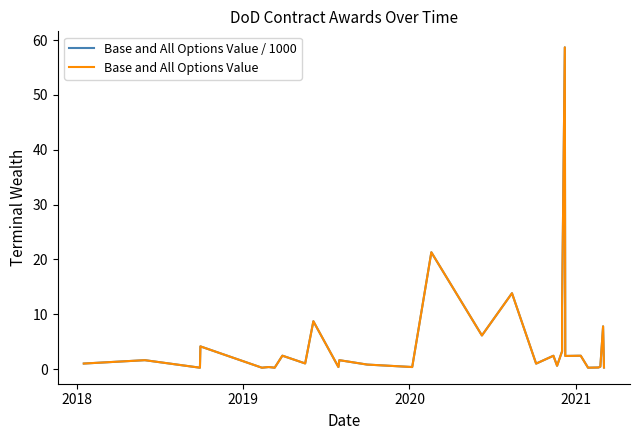

How many data points in Base and All Options Value / 1000 are above 1?

17